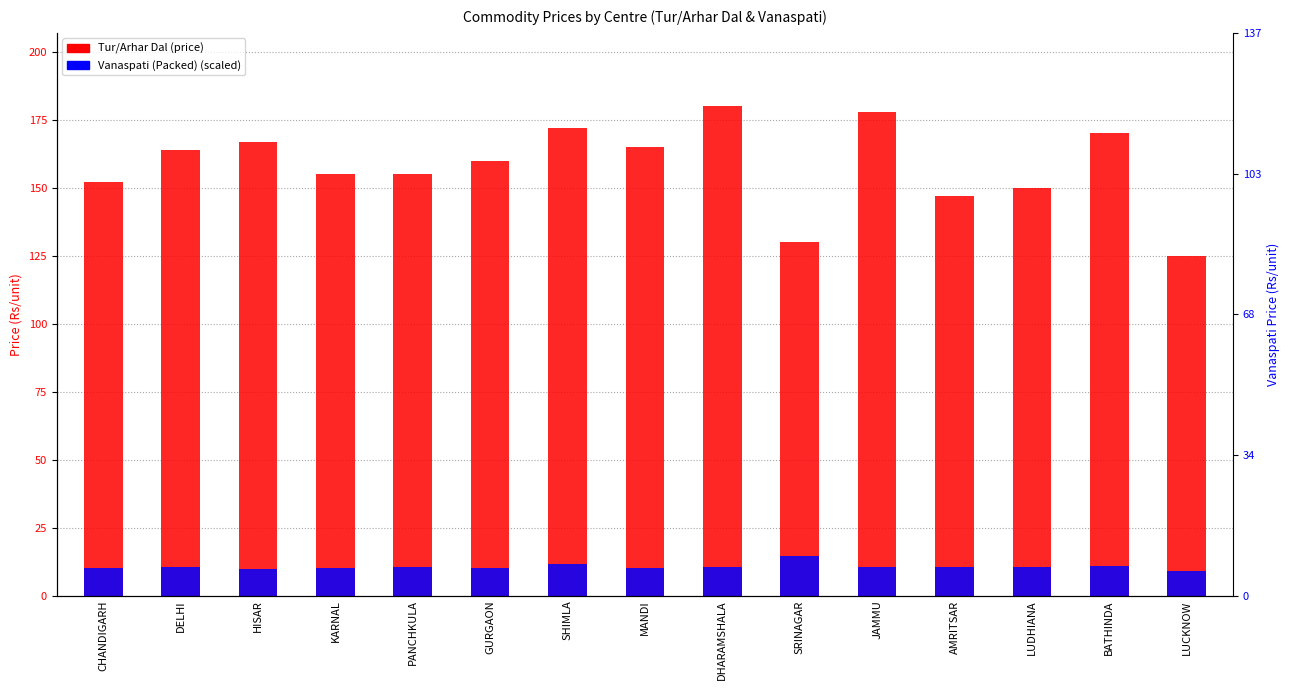

What is the difference between the maximum and minimum values in the Tur/Arhar Dal (price) series?

55.0